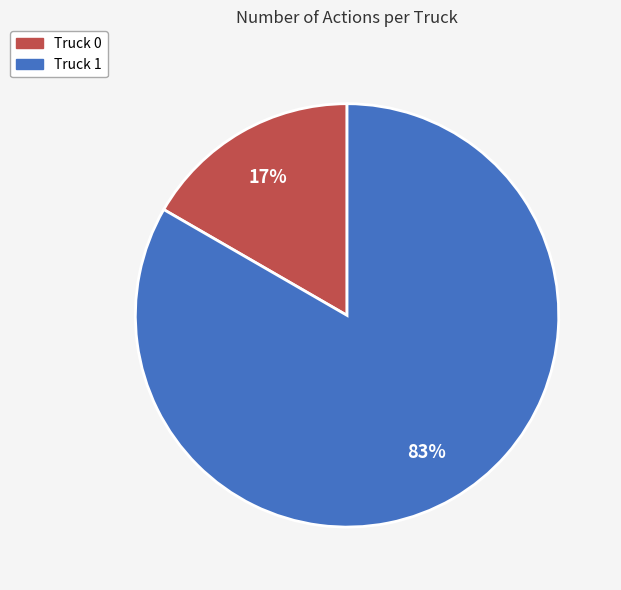

To the nearest percent, what percentage of the pie is Truck 1?

83%